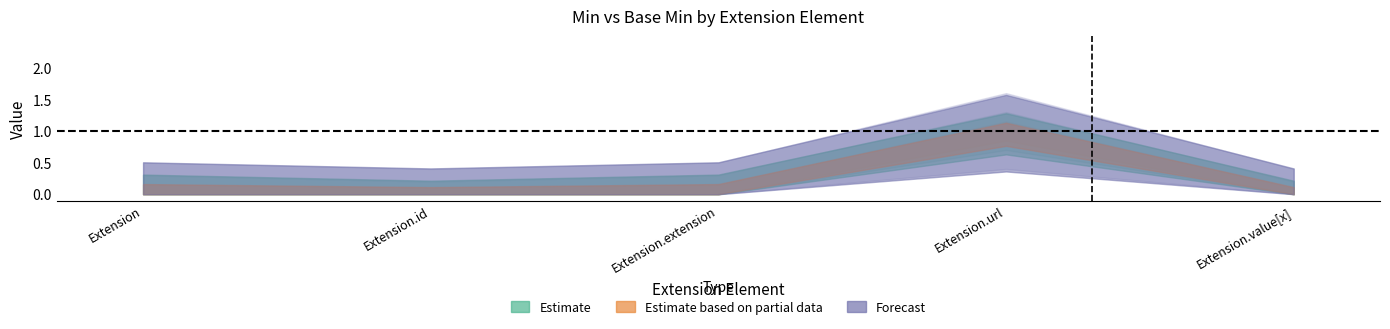

What is the label of the 5th point from the right?

Extension